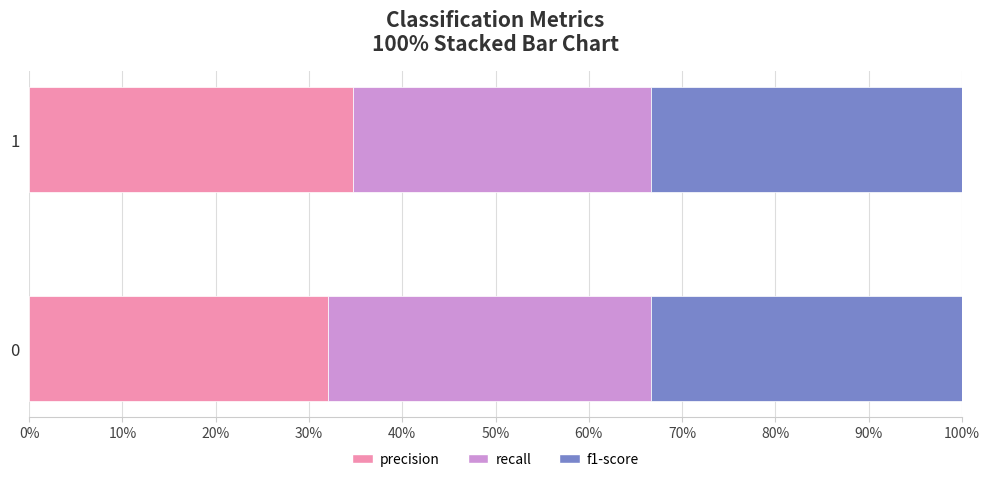

What is the sum of all recall values?

0.7